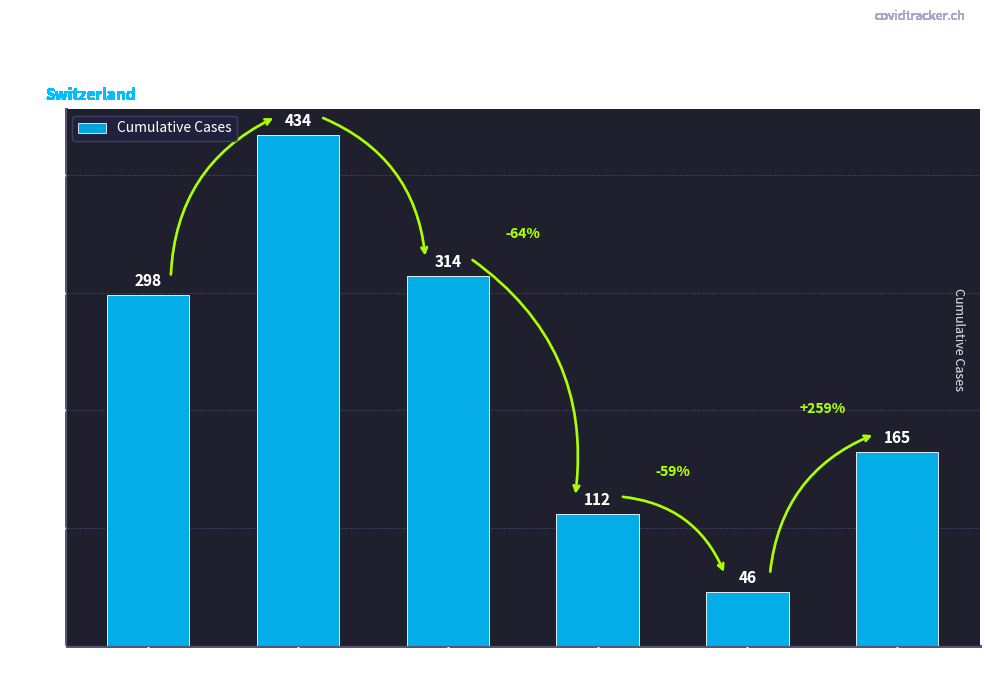

Reading right to left, transcribe all the data shown in this chart.

165	46	112	314	434	298